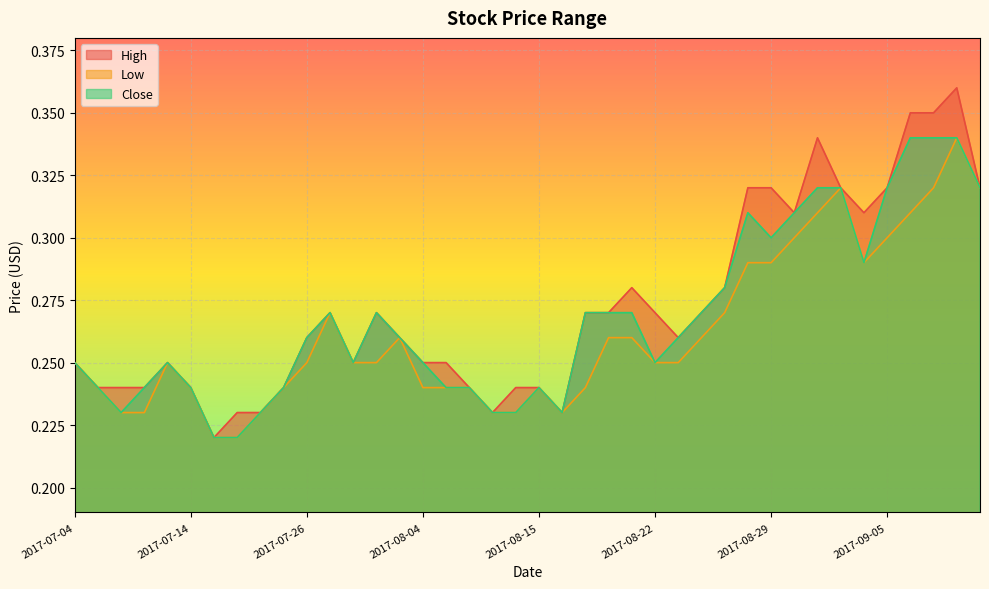

Which series has the widest spread of values?

High